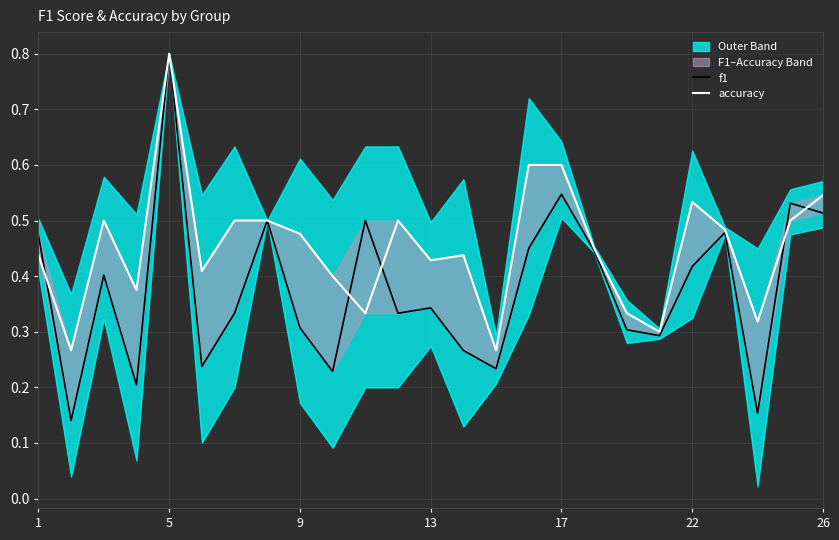

True or false: f1 and accuracy intersect in this chart.

True